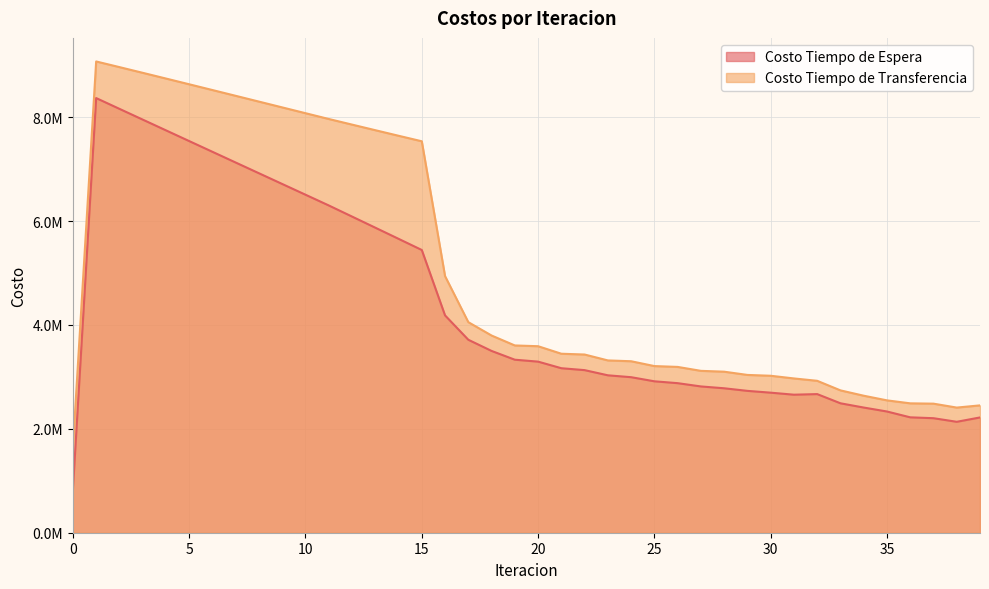

List the labels in order of Costo Tiempo de Espera value, smallest first.

0, 38, 37, 39, 36, 35, 34, 33, 31, 32, 30, 29, 28, 27, 26, 25, 24, 23, 22, 21, 20, 19, 18, 17, 16, 15, 14, 13, 12, 11, 10, 9, 8, 7, 6, 5, 4, 3, 2, 1